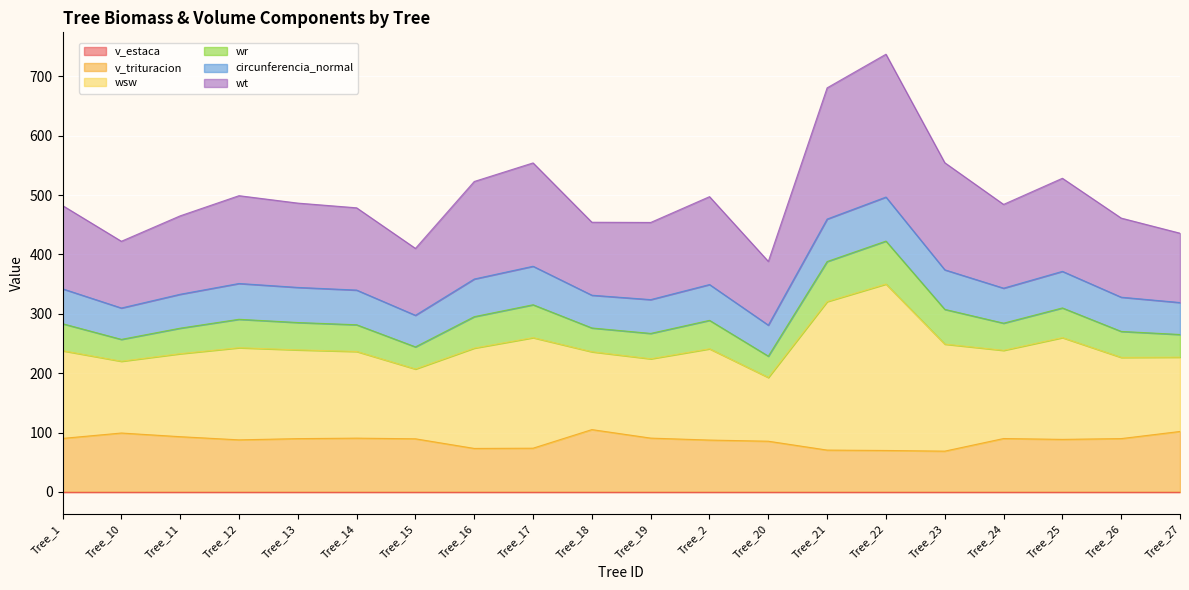

What is the total value across all series at Tree_20?

388.2